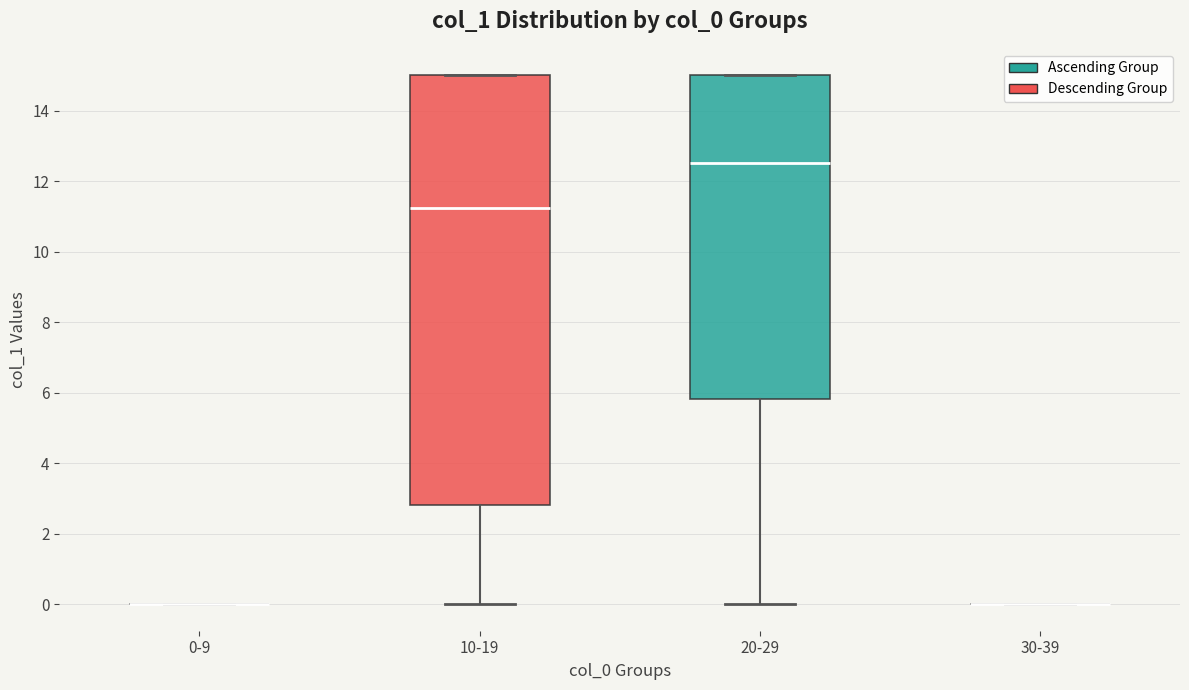

Where is the upper edge of the box for 20-29 on the y-axis? The values are not printed on the chart, so give them approximately, as read against the axis.

15.0